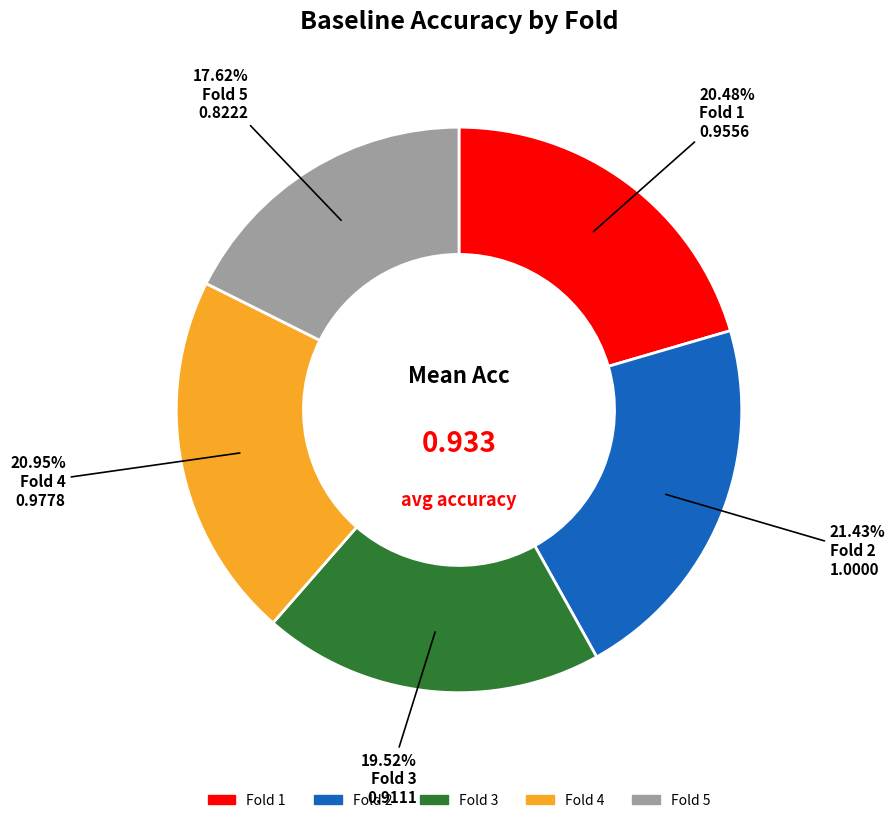

Does Fold 1 account for over 50% of the chart?

No